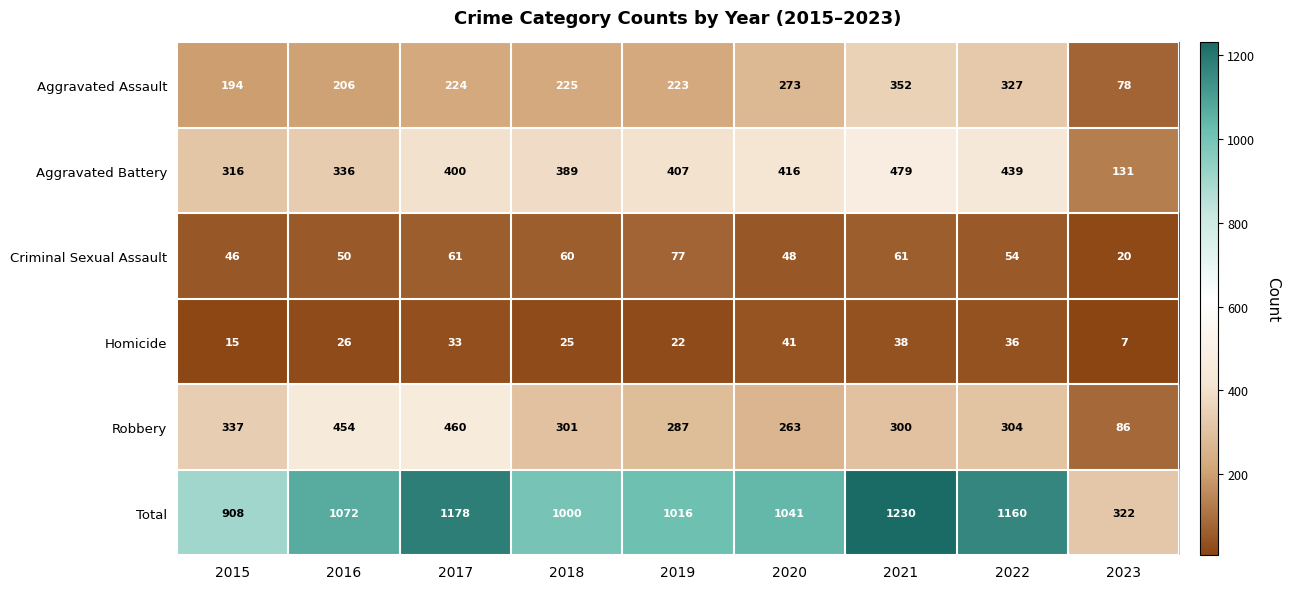

What is the greatest value displayed?

1230